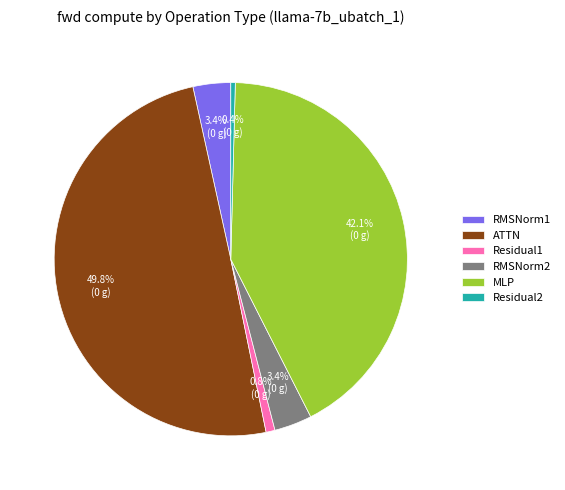

True or false: RMSNorm2 accounts for 3% of the total.

True